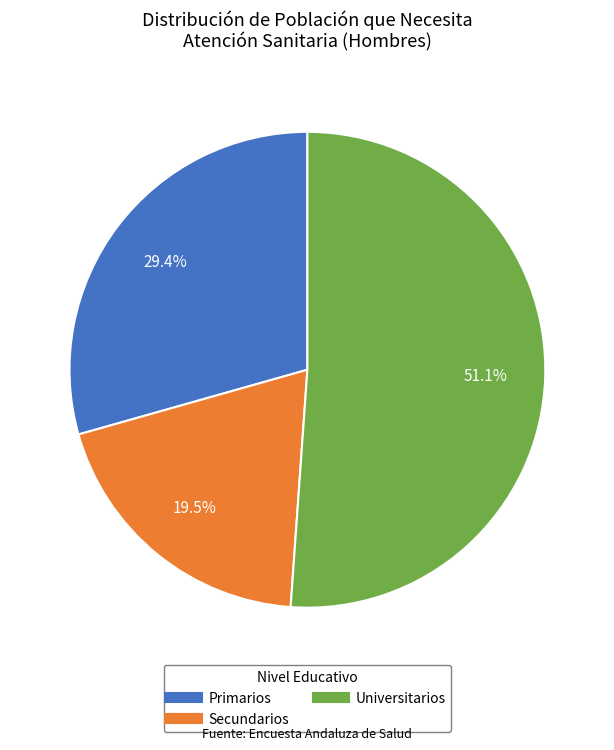

Is there any slice that represents more than half of the pie?

Yes